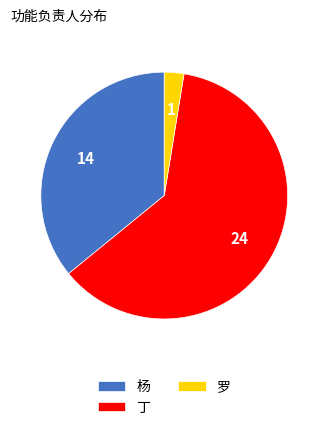

Combined, do 丁 and 杨 account for over 50%?

Yes